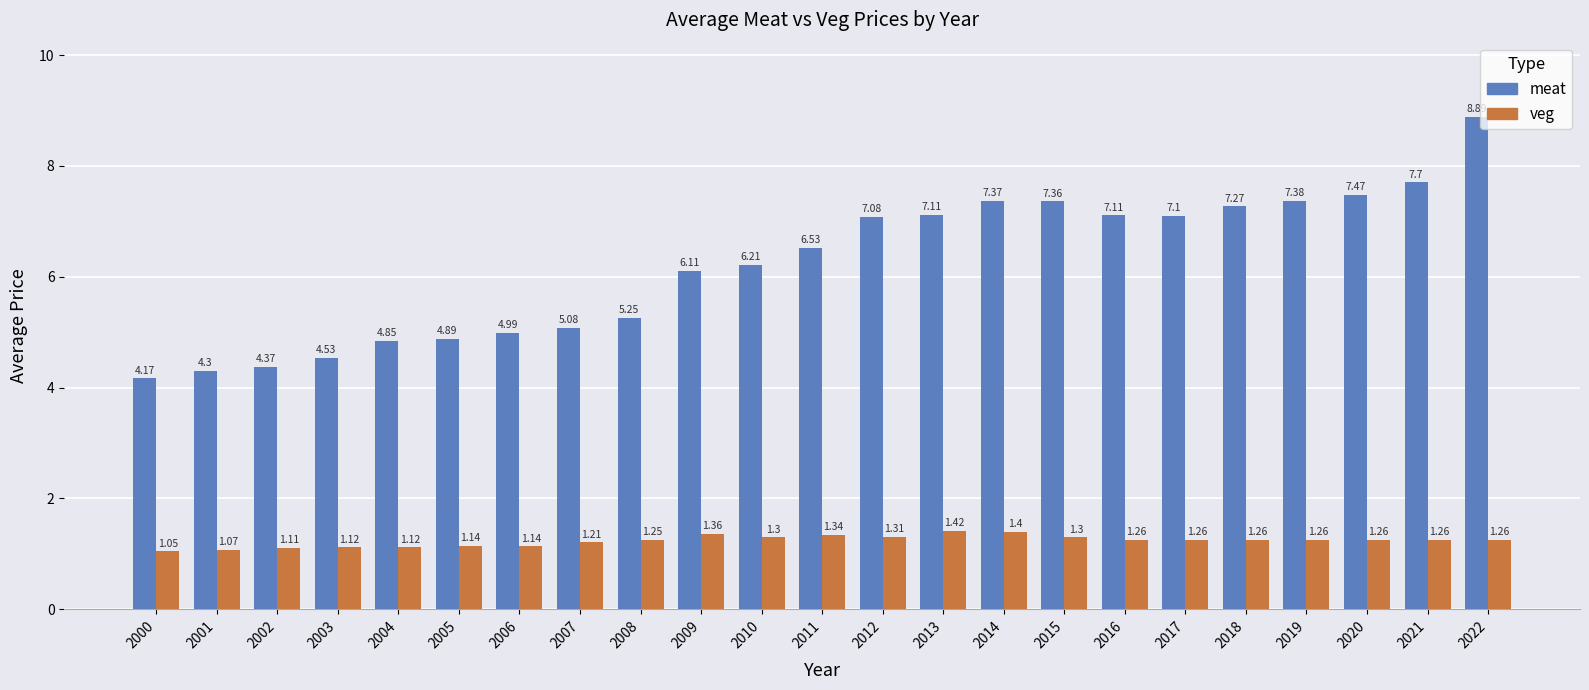

Between 2000 and 2001, which series saw the biggest shift?

meat